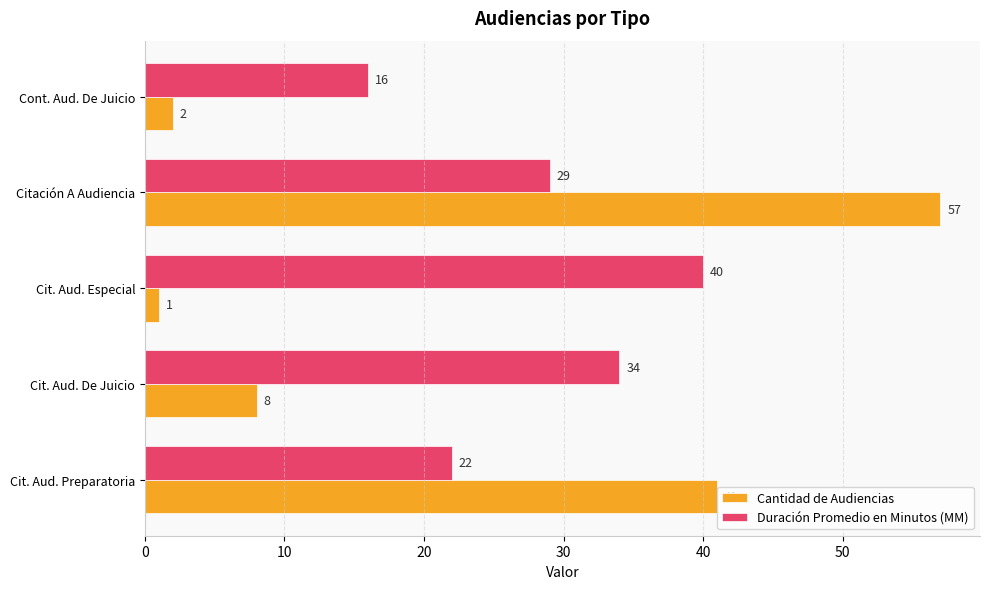

What is the spread (max minus min) of values at Cit. Aud. Especial?

39